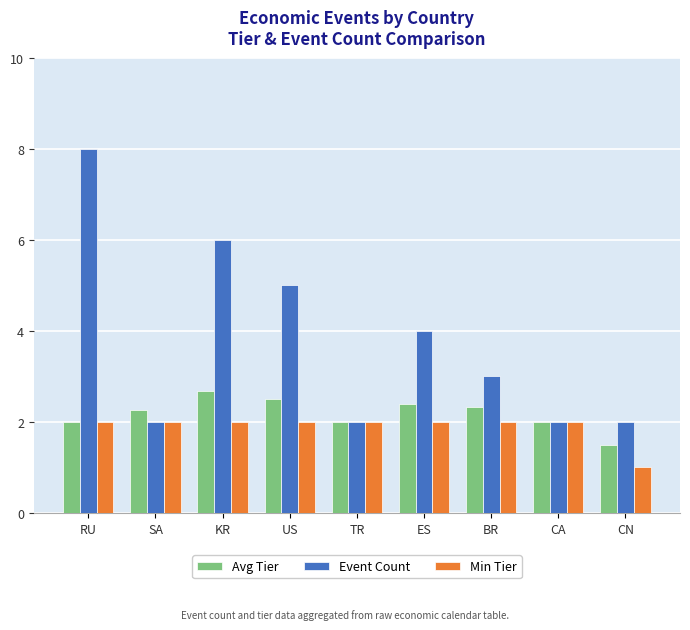

Which category has the lowest value across all series?

CN